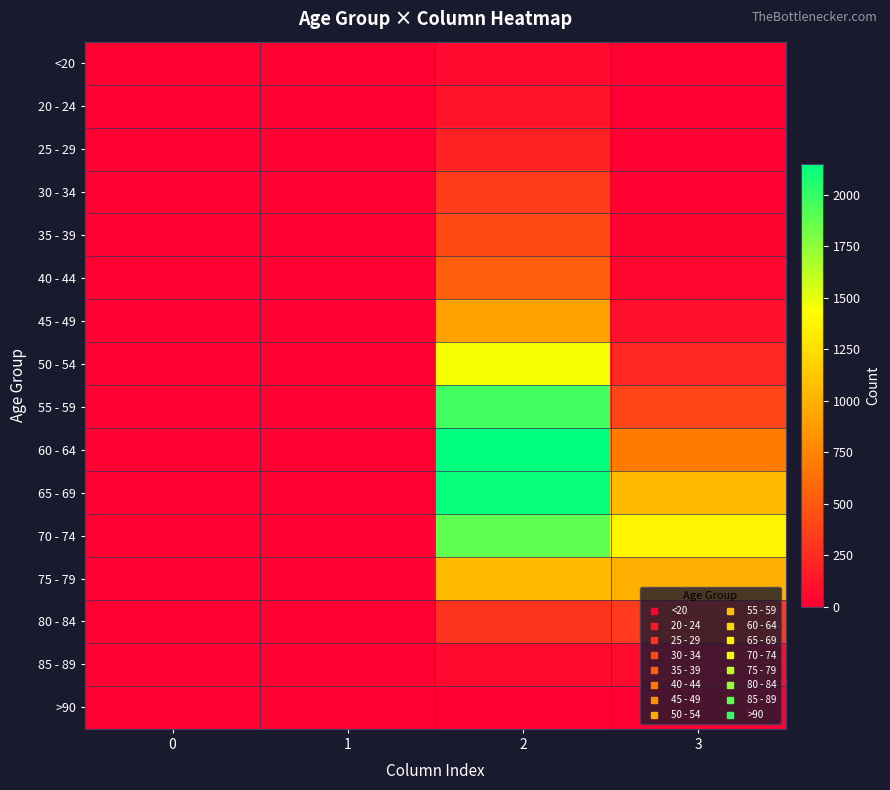

At which category does the chart reach its peak across all series?

2